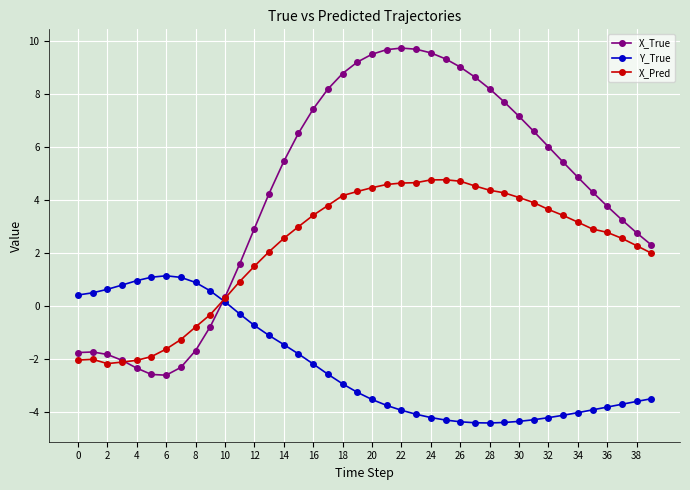

What is the difference between the maximum and minimum values in the X_True series?

12.3